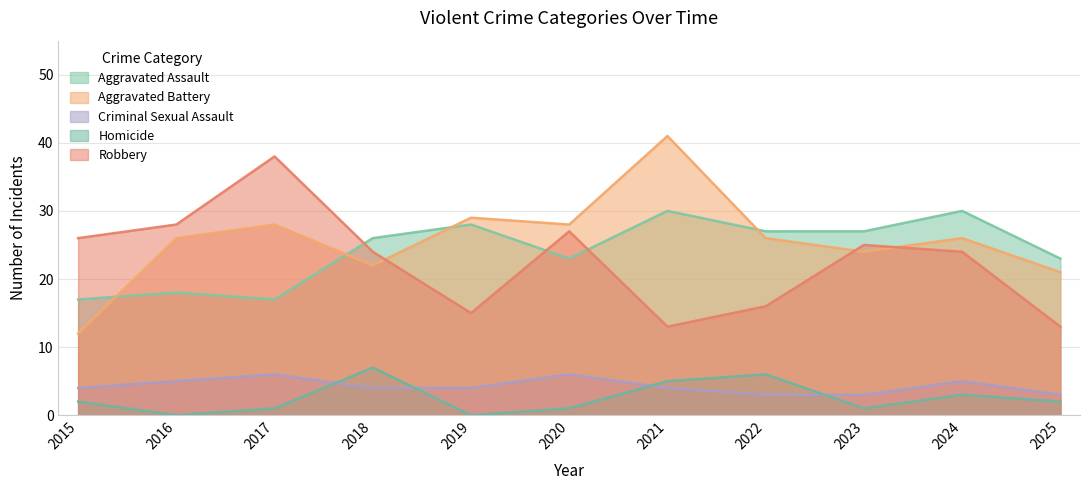

What are all the series names shown in the legend?

Aggravated Assault, Aggravated Battery, Criminal Sexual Assault, Homicide, Robbery